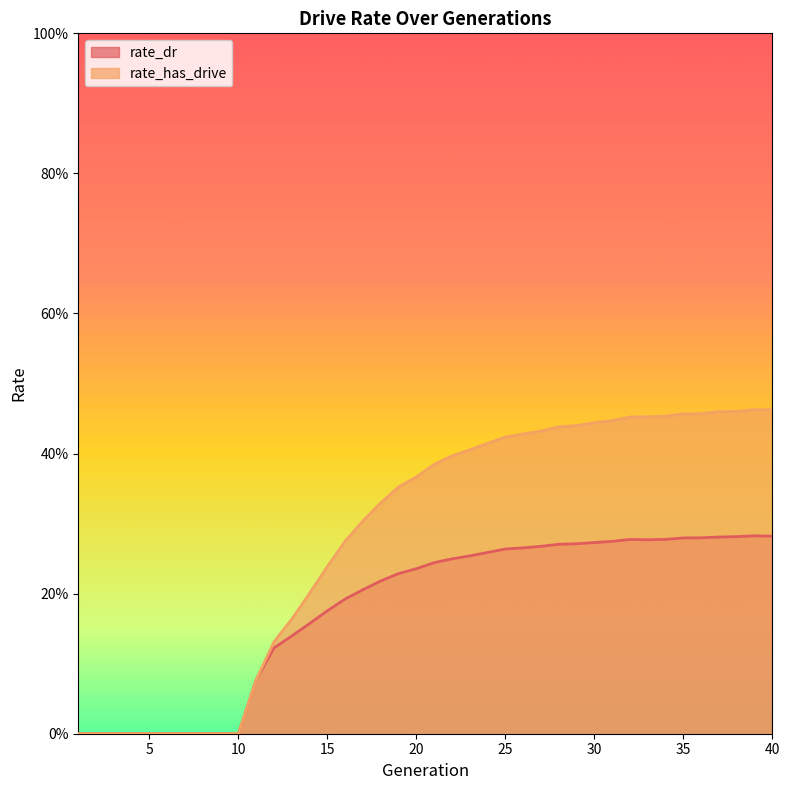

Reading left to right, what are all the values shown in this chart?

rate_dr: 0.0	0.0	0.0	0.0	0.0	0.0	0.0	0.0	0.0	0.0	0.1	0.1	0.1	0.2	0.2	0.2	0.2	0.2	0.2	0.2	0.2	0.2	0.3	0.3	0.3	0.3	0.3	0.3	0.3	0.3	0.3	0.3	0.3	0.3	0.3	0.3	0.3	0.3	0.3	0.3
rate_has_drive: 0.0	0.0	0.0	0.0	0.0	0.0	0.0	0.0	0.0	0.0	0.1	0.1	0.2	0.2	0.2	0.3	0.3	0.3	0.4	0.4	0.4	0.4	0.4	0.4	0.4	0.4	0.4	0.4	0.4	0.4	0.4	0.5	0.5	0.5	0.5	0.5	0.5	0.5	0.5	0.5